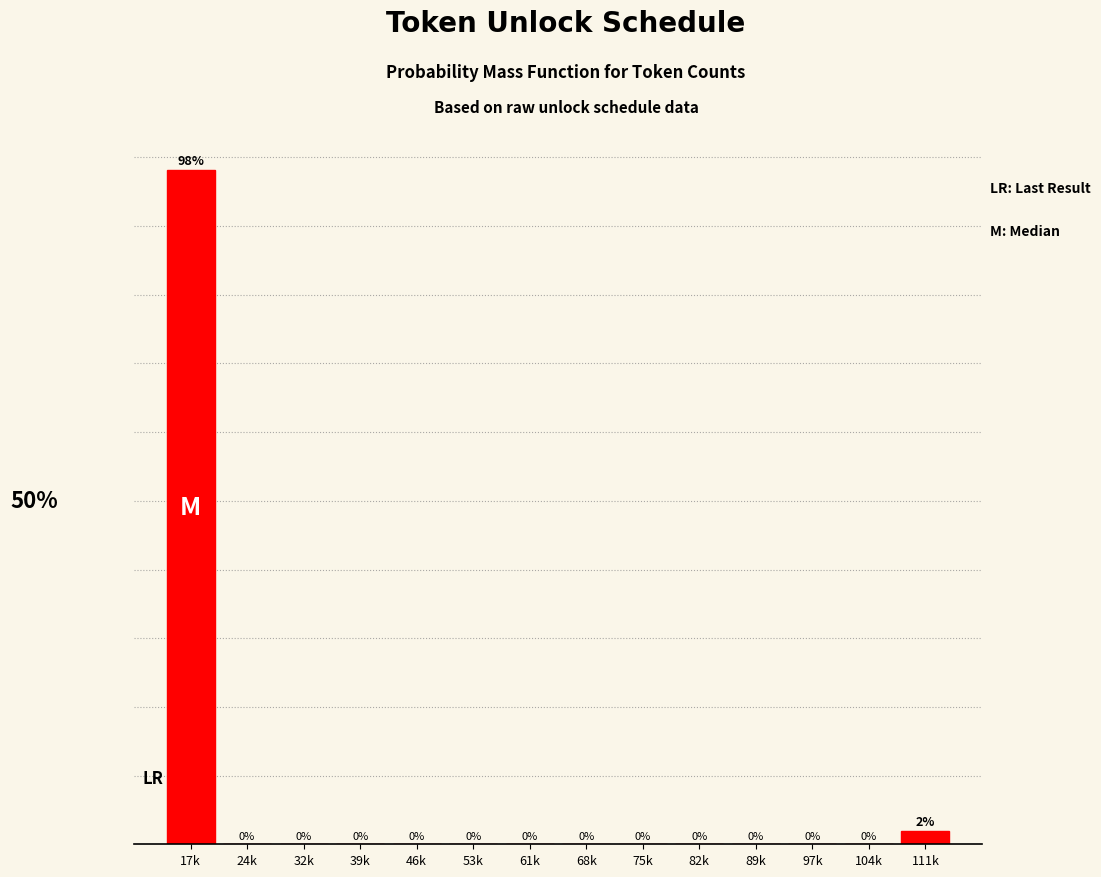

Which has a higher value, 111k or 39k?

111k